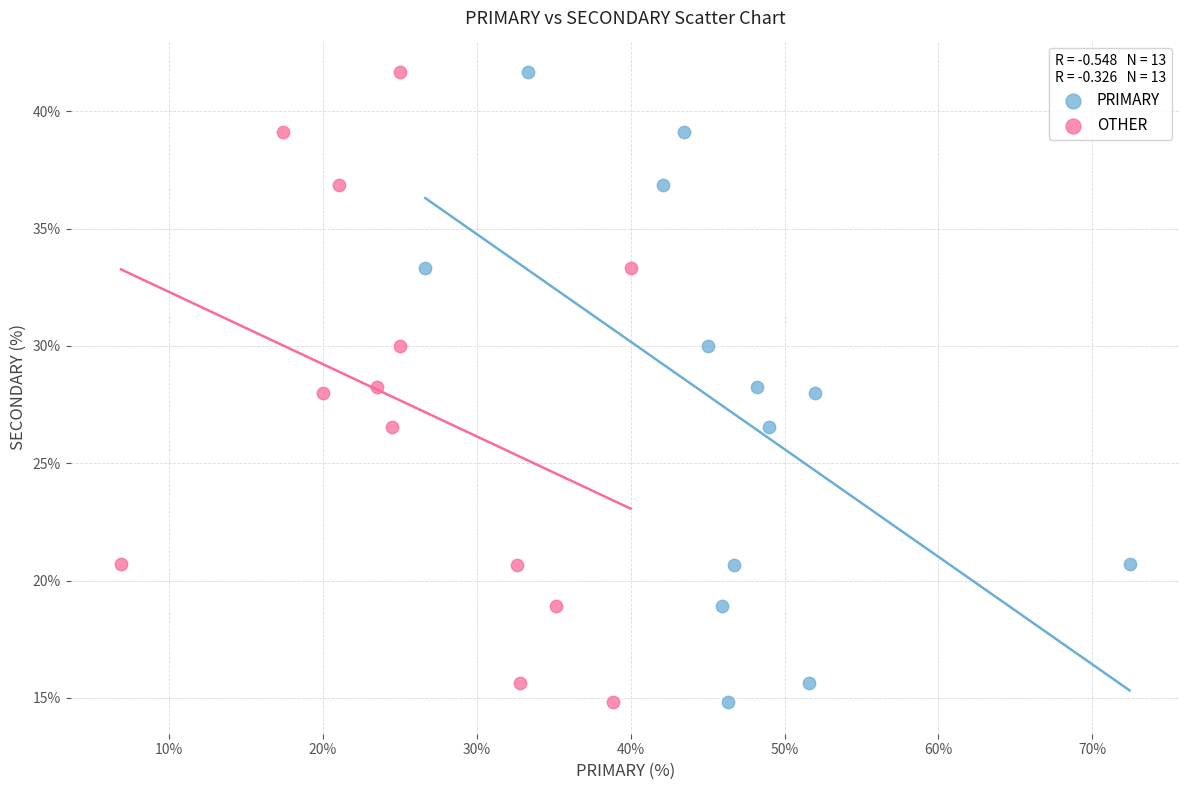

What are all the series names shown in the legend?

PRIMARY, OTHER